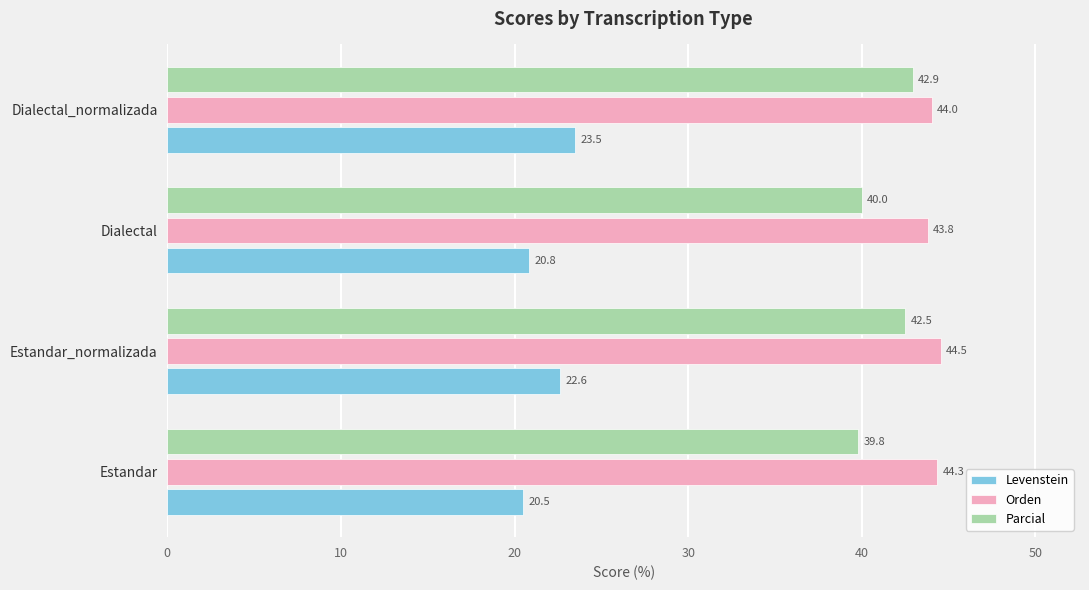

List the series in order of their peak value, highest first.

Orden, Parcial, Levenstein